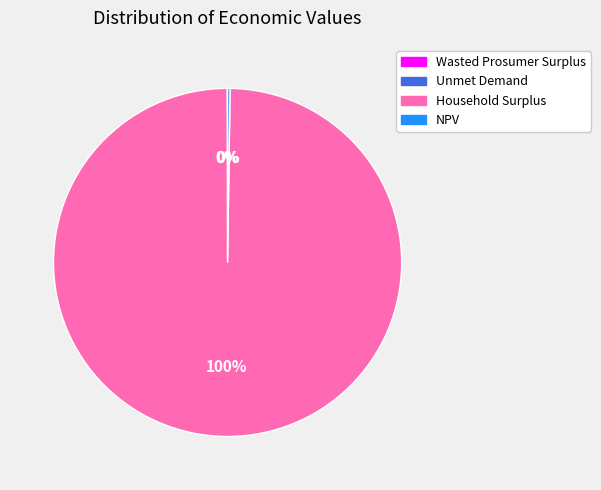

Does Household Surplus represent more than half of the total?

Yes